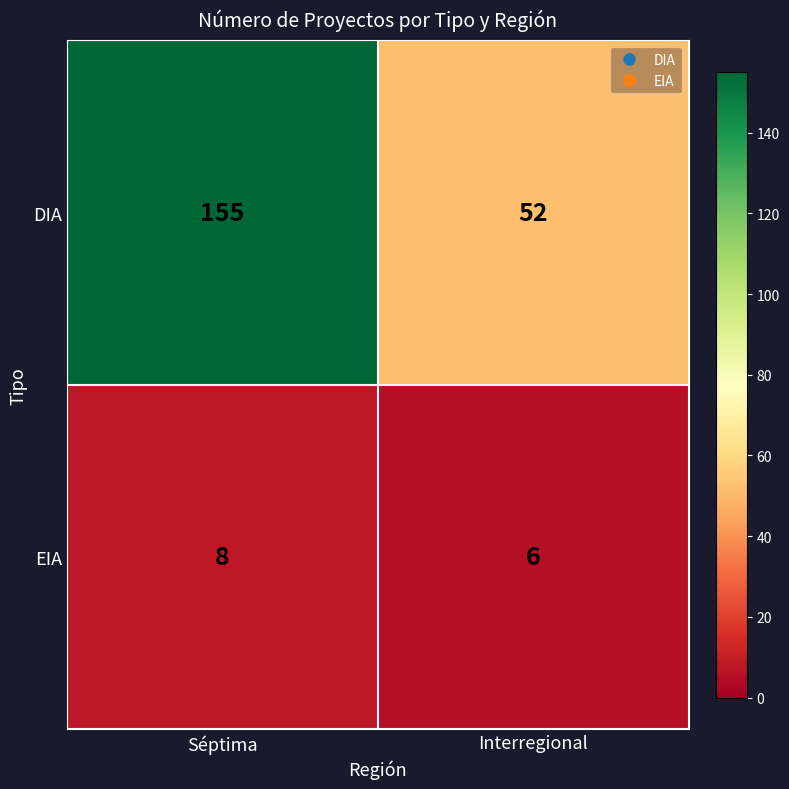

What is the sum of all EIA values?

14